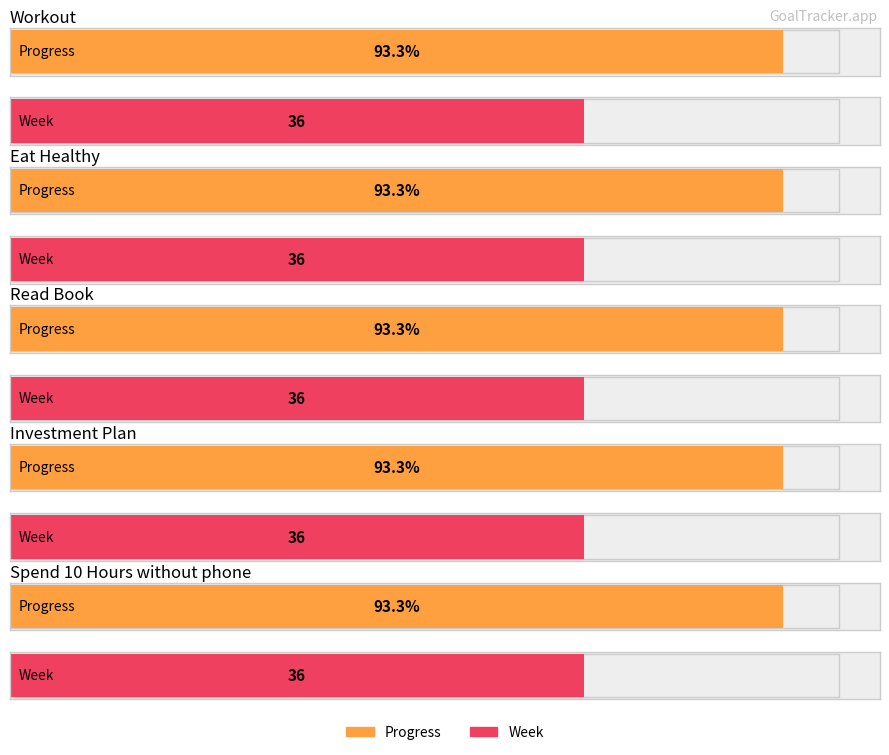

Between Read Book and Spend 10 Hours without phone, which series saw the biggest shift?

Progress